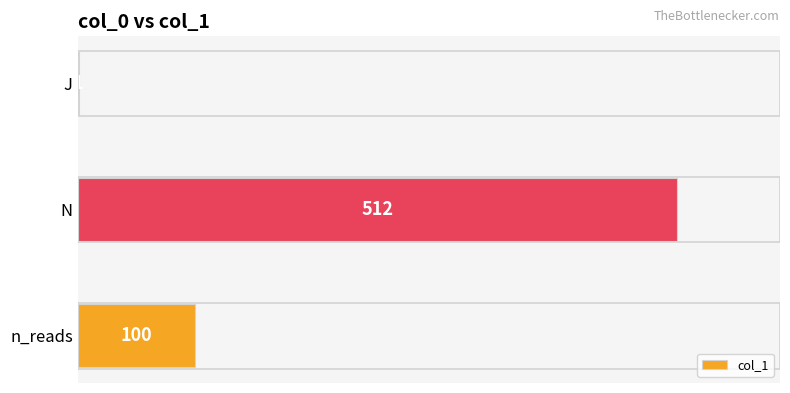

Read the value at N, to the nearest 100.

500